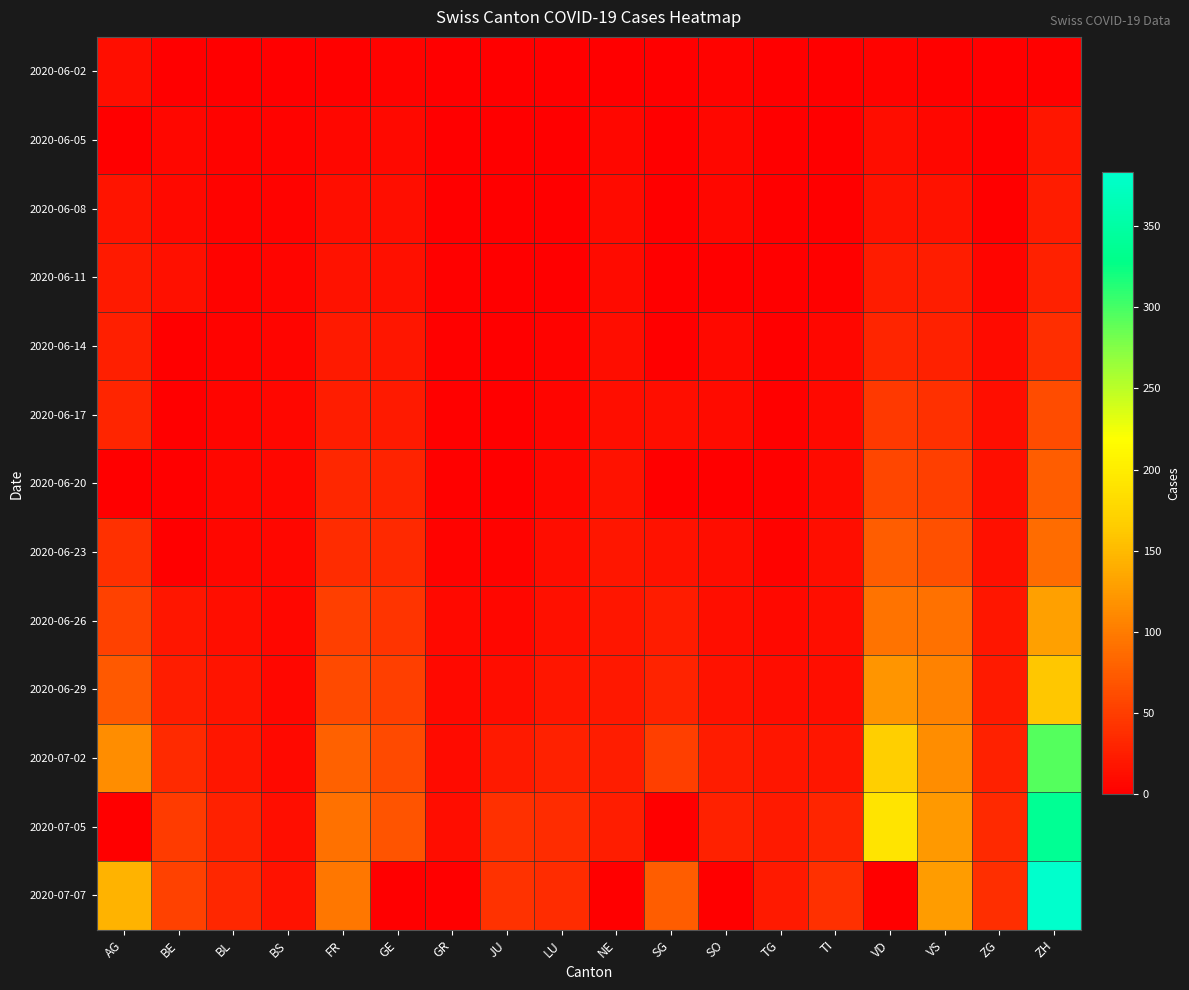

Reading right to left, transcribe all the data shown in this chart.

2020-06-02: ZH=2	ZG=0	VS=2	VD=4	TI=0	TG=0	SO=3	SG=0	NE=1	LU=0	JU=0	GR=1	GE=4	FR=2	BS=0	BL=1	BE=1	AG=12
2020-06-05: ZH=19	ZG=0	VS=7	VD=11	TI=1	TG=0	SO=6	SG=0	NE=6	LU=0	JU=0	GR=1	GE=8	FR=7	BS=4	BL=3	BE=6	AG=0
2020-06-08: ZH=23	ZG=1	VS=15	VD=15	TI=1	TG=1	SO=6	SG=0	NE=9	LU=1	JU=0	GR=1	GE=12	FR=13	BS=4	BL=3	BE=8	AG=17
2020-06-11: ZH=28	ZG=5	VS=24	VD=23	TI=2	TG=1	SO=0	SG=0	NE=9	LU=1	JU=0	GR=2	GE=14	FR=16	BS=5	BL=4	BE=14	AG=21
2020-06-14: ZH=38	ZG=9	VS=28	VD=31	TI=6	TG=1	SO=8	SG=0	NE=11	LU=3	JU=1	GR=2	GE=18	FR=22	BS=5	BL=4	BE=0	AG=26
2020-06-17: ZH=62	ZG=13	VS=39	VD=47	TI=8	TG=2	SO=9	SG=12	NE=13	LU=5	JU=1	GR=2	GE=21	FR=24	BS=6	BL=5	BE=0	AG=30
2020-06-20: ZH=75	ZG=13	VS=52	VD=57	TI=10	TG=2	SO=0	SG=0	NE=16	LU=6	JU=1	GR=2	GE=29	FR=32	BS=7	BL=6	BE=0	AG=0
2020-06-23: ZH=87	ZG=14	VS=65	VD=76	TI=12	TG=3	SO=11	SG=15	NE=18	LU=11	JU=3	GR=3	GE=34	FR=36	BS=7	BL=7	BE=0	AG=40
2020-06-26: ZH=129	ZG=19	VS=92	VD=94	TI=12	TG=8	SO=13	SG=23	NE=19	LU=14	JU=6	GR=8	GE=43	FR=52	BS=7	BL=12	BE=18	AG=53
2020-06-29: ZH=161	ZG=21	VS=105	VD=120	TI=13	TG=11	SO=16	SG=29	NE=20	LU=19	JU=11	GR=8	GE=51	FR=61	BS=7	BL=17	BE=25	AG=73
2020-07-02: ZH=294	ZG=27	VS=115	VD=168	TI=19	TG=19	SO=23	SG=51	NE=24	LU=28	JU=22	GR=10	GE=61	FR=79	BS=8	BL=19	BE=35	AG=115
2020-07-05: ZH=338	ZG=33	VS=124	VD=191	TI=31	TG=21	SO=28	SG=0	NE=25	LU=36	JU=39	GR=11	GE=68	FR=92	BS=12	BL=27	BE=49	AG=0
2020-07-07: ZH=383	ZG=38	VS=126	VD=0	TI=40	TG=21	SO=0	SG=75	NE=0	LU=37	JU=41	GR=0	GE=0	FR=96	BS=15	BL=32	BE=53	AG=144